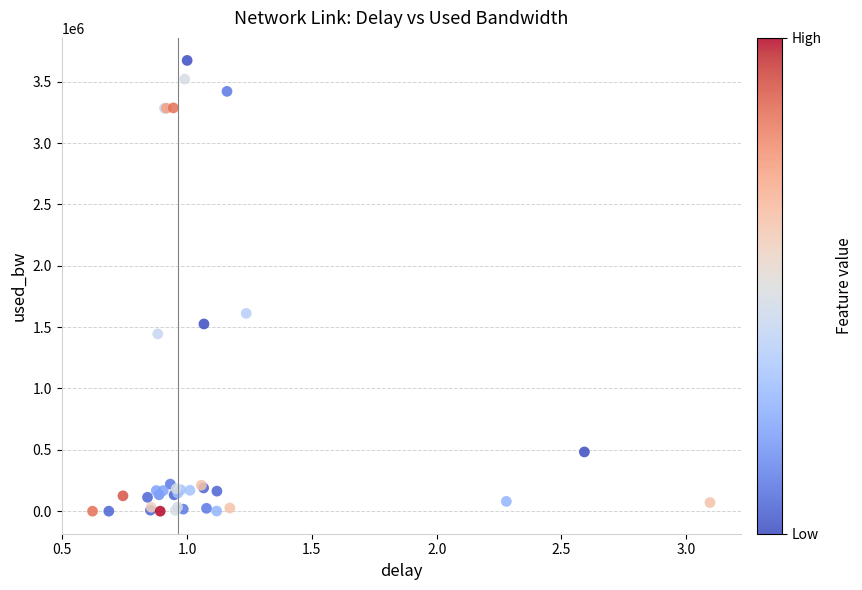

What Y value in the scatter plot is closest to 1836788?

1612130.2